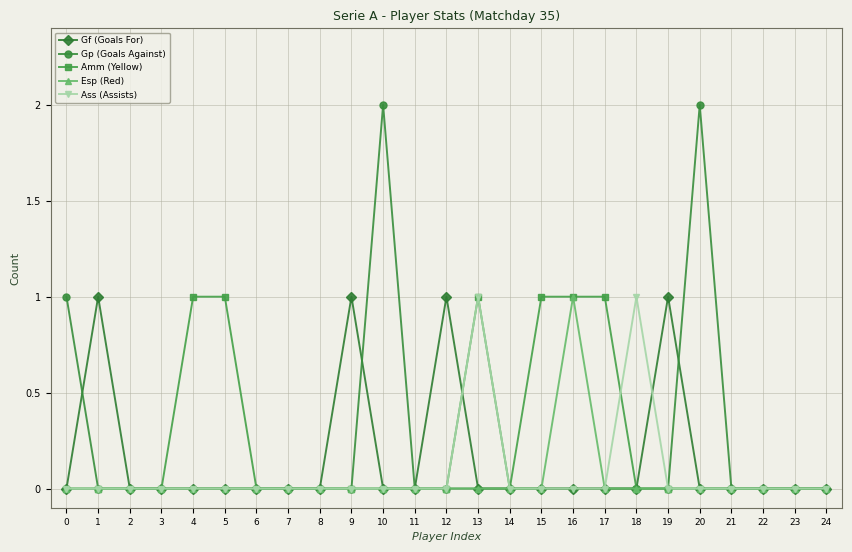

Between 6 and 10, which series saw the biggest shift?

Gp (Goals Against)